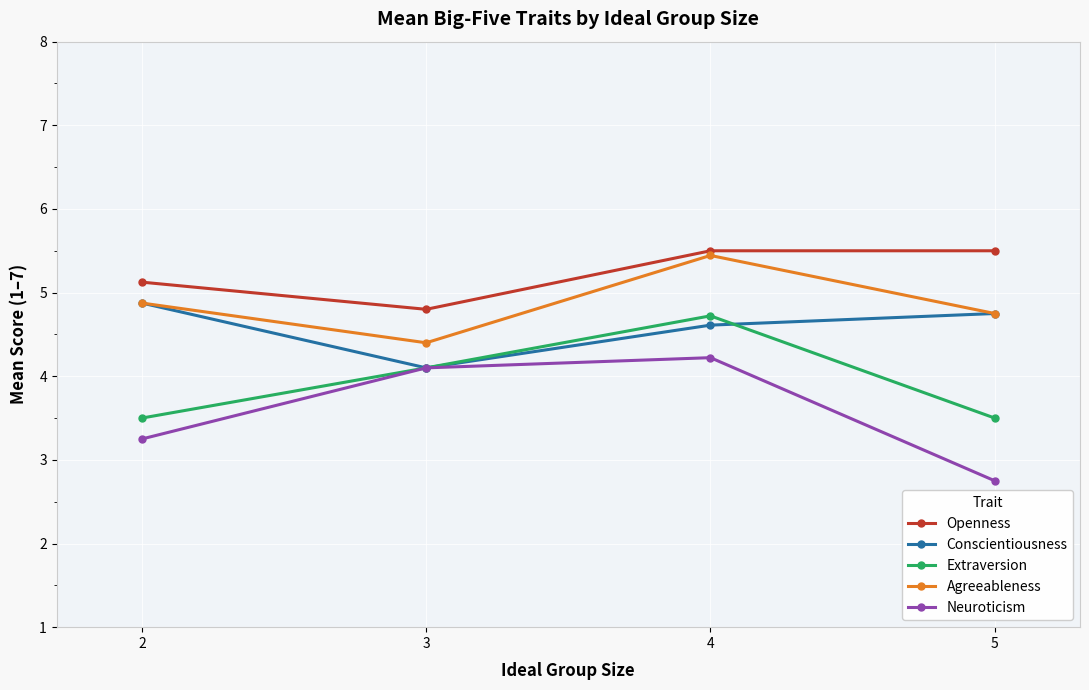

Which label corresponds to the smallest value in the chart?

5